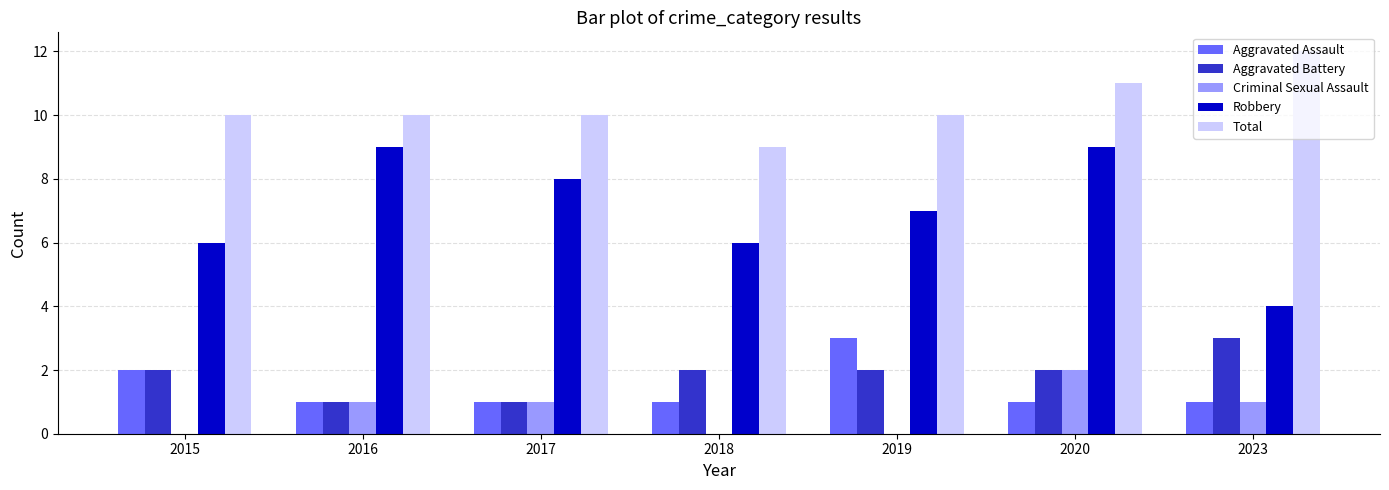

Does the chart contain stacked bars?

No